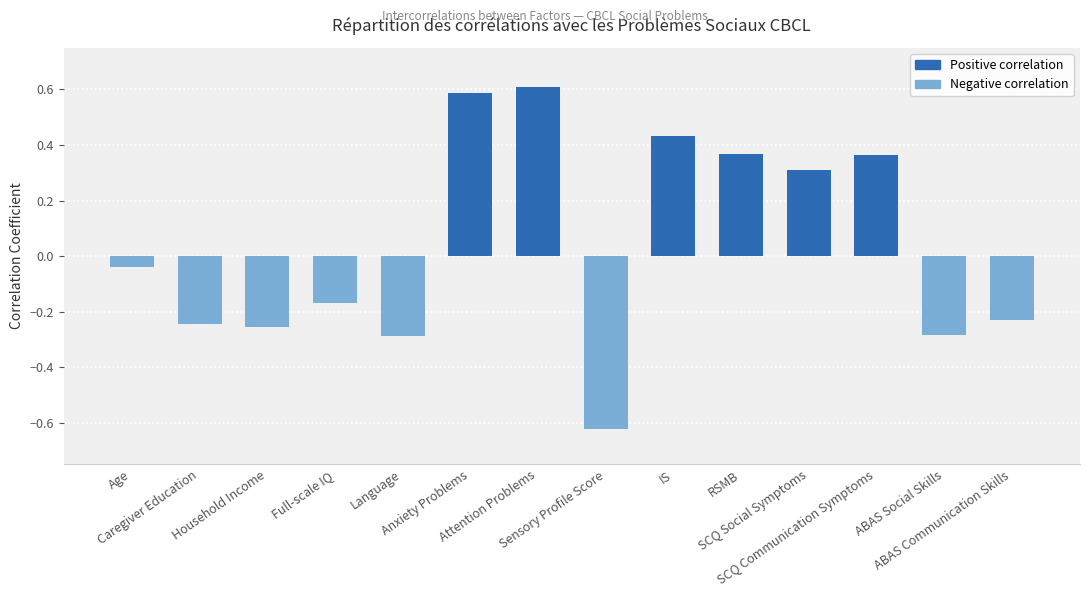

How many series are shown in this chart?

1